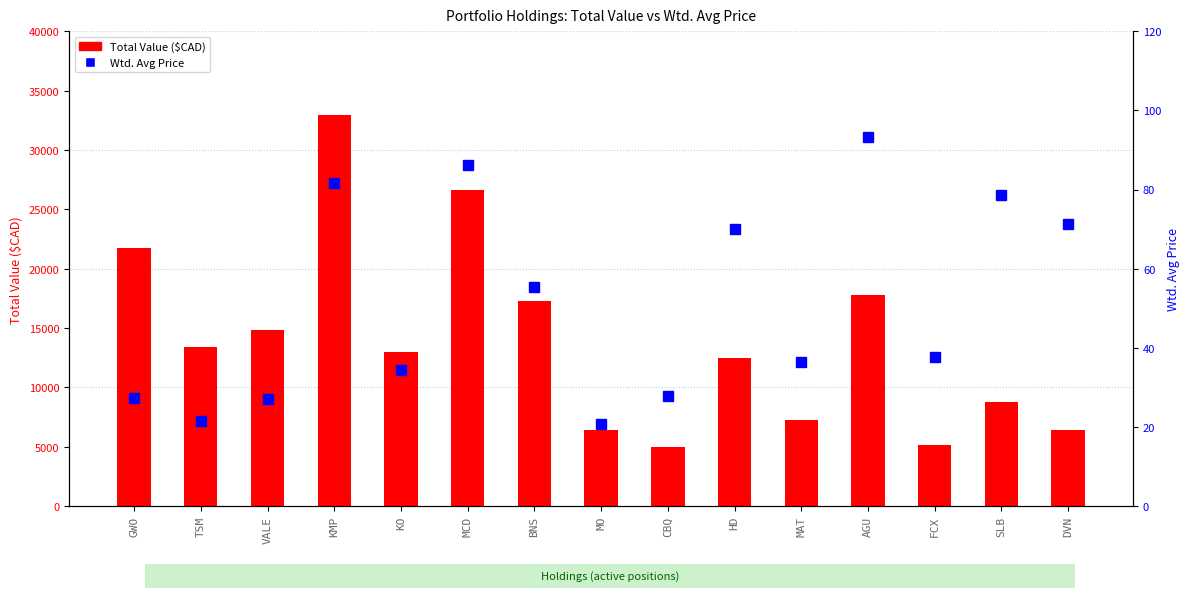

What is the minimum value for Wtd. Avg Price?

20.8